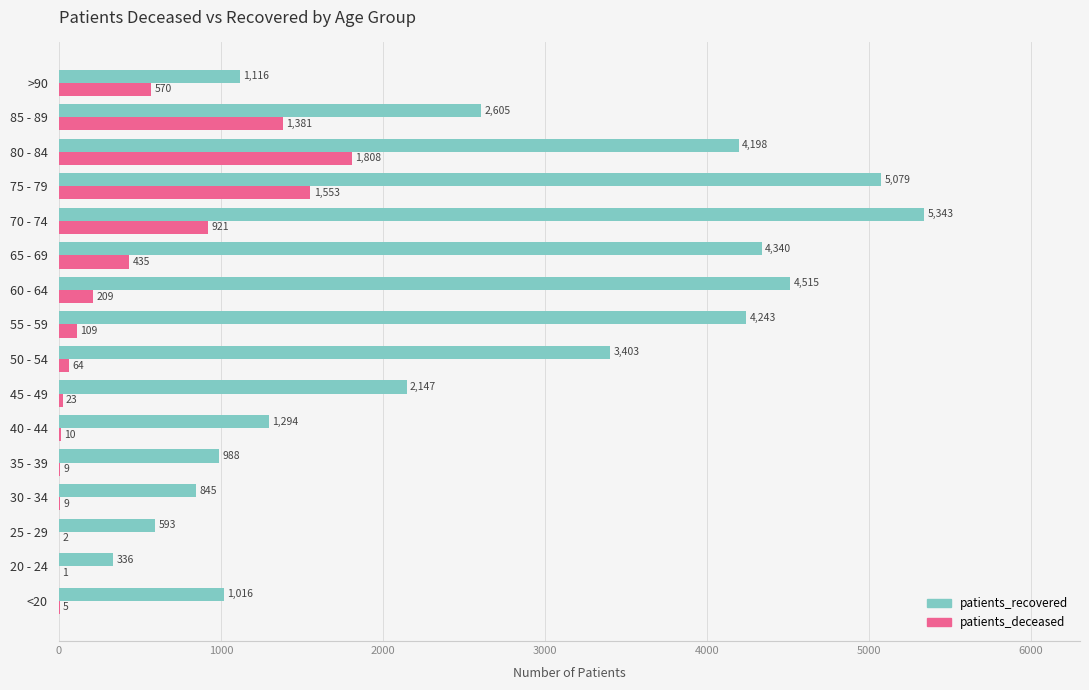

Which category has the highest value in the patients_recovered series?

70 - 74